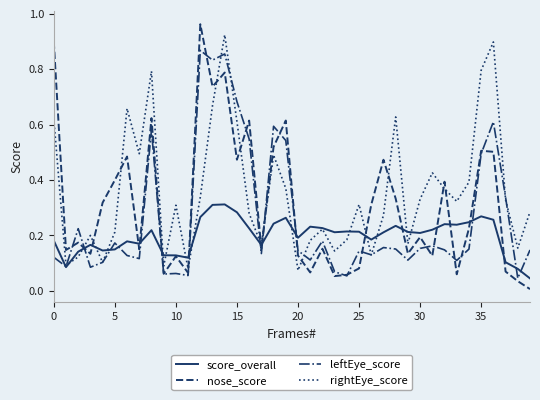

Which series has the widest spread of values?

nose_score